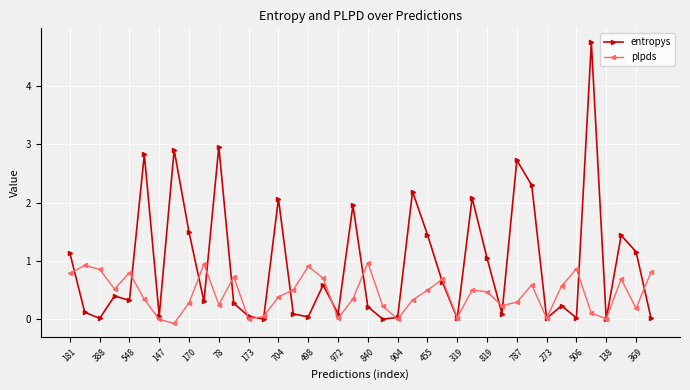

What is the value of the entropys point at the 21st from the left?

0.2